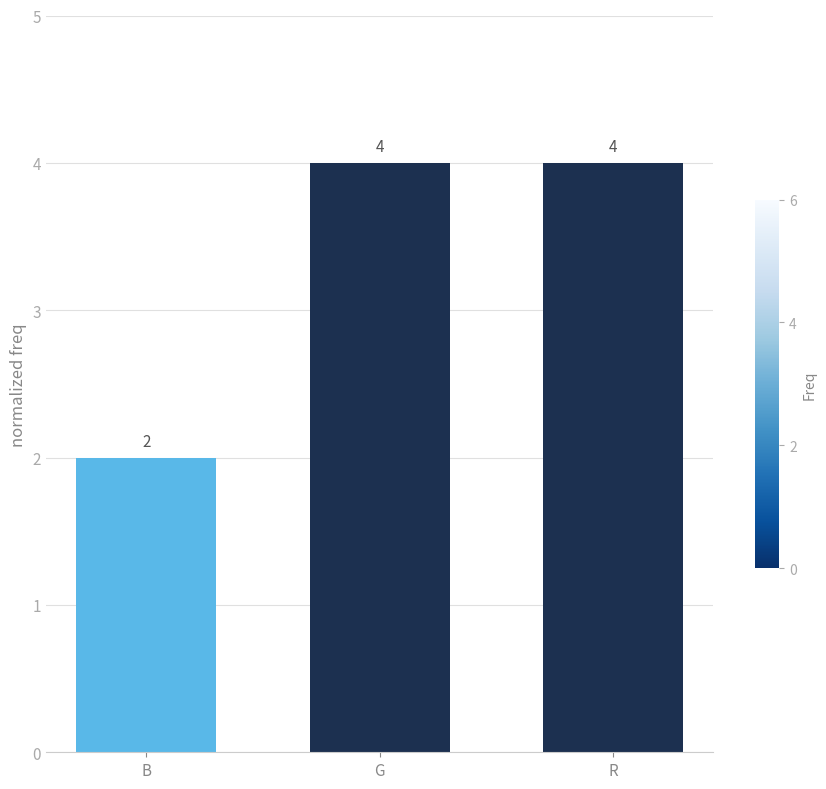

At which category does the chart reach its minimum across all series?

B